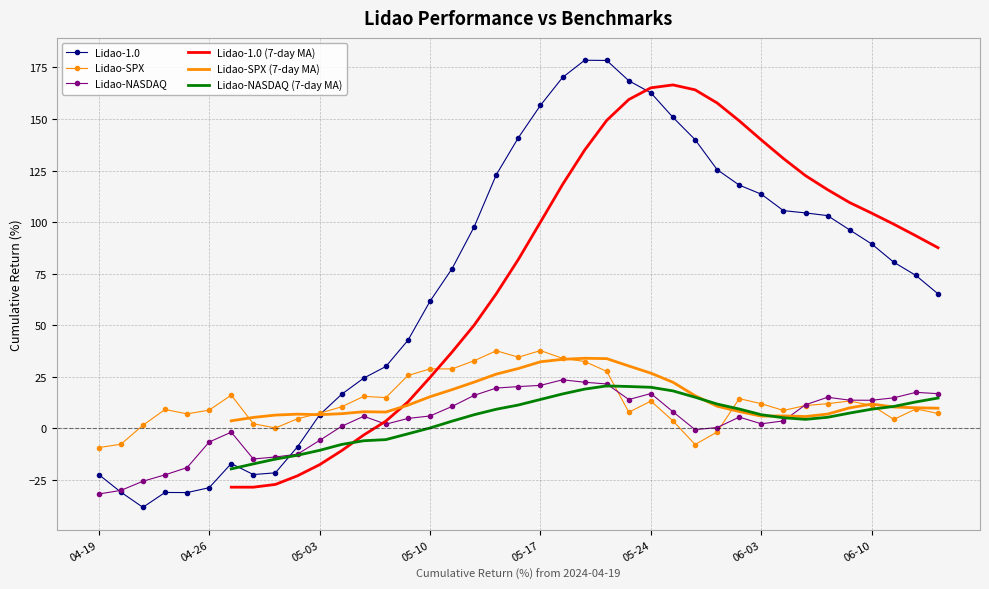

At which category does the chart reach its peak across all series?

22